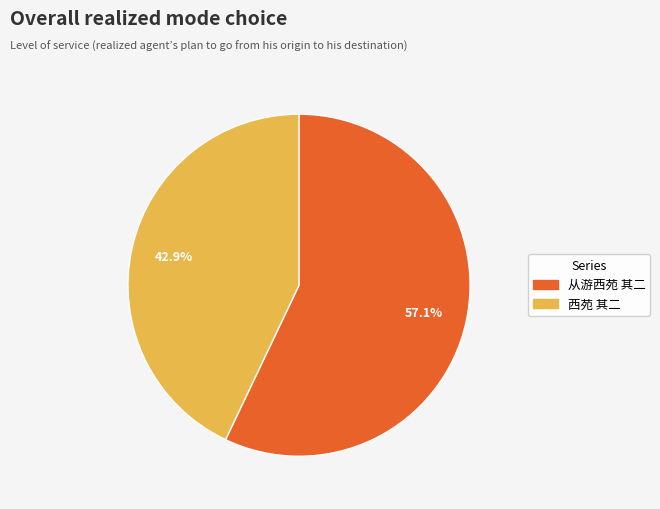

To the nearest percent, what is the difference between the largest and smallest slice percentages?

14%